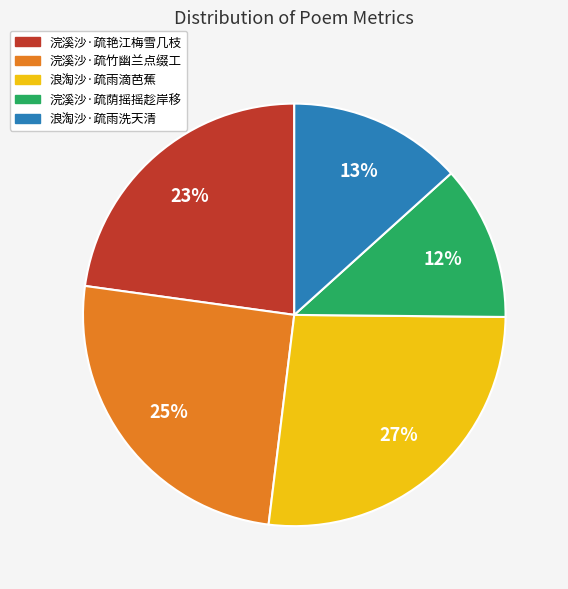

Do 浣溪沙·疏竹幽兰点缀工 and 浣溪沙·疏荫摇摇趁岸移 together represent more than half of the pie?

No